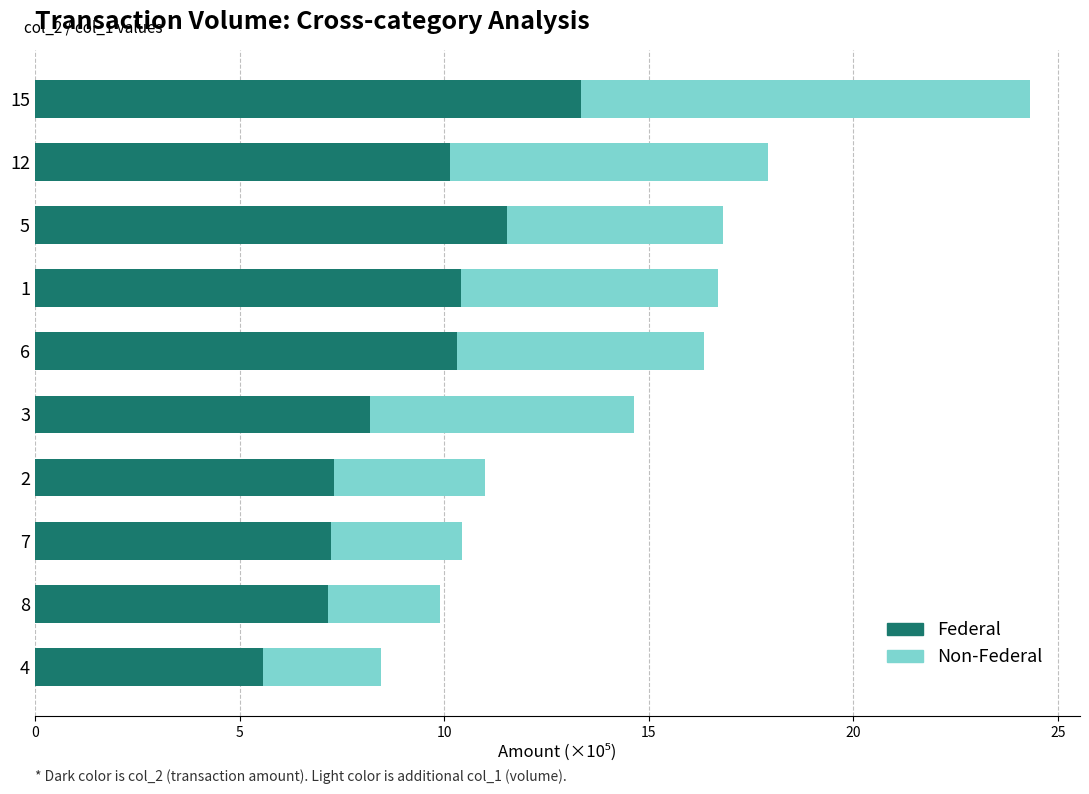

True or false: Federal has a value of 7.3 at 2.

True